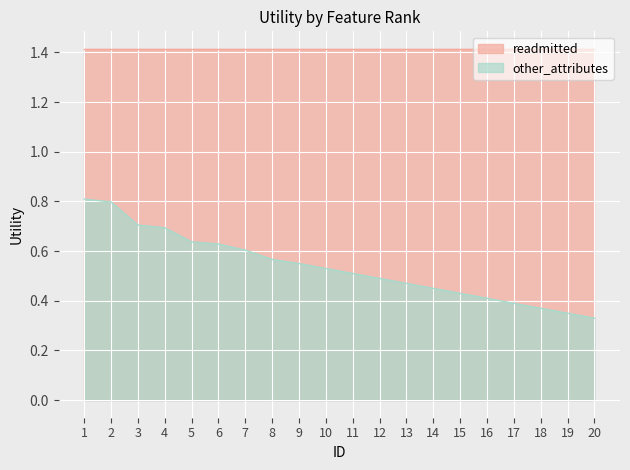

What is the sum of the values at 2 and 3?

1.5